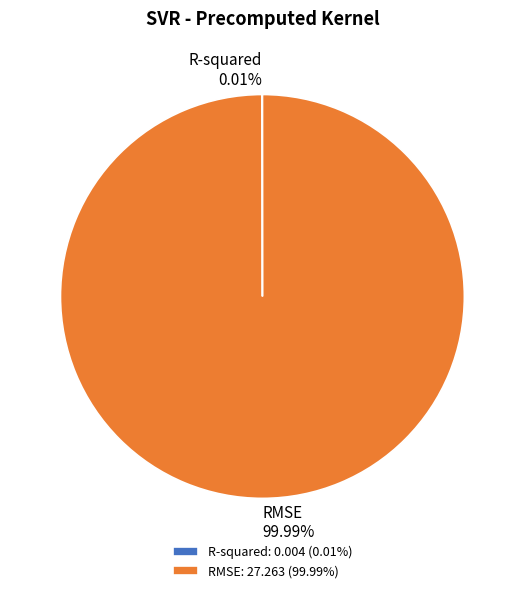

Is there any slice that represents more than half of the pie?

Yes